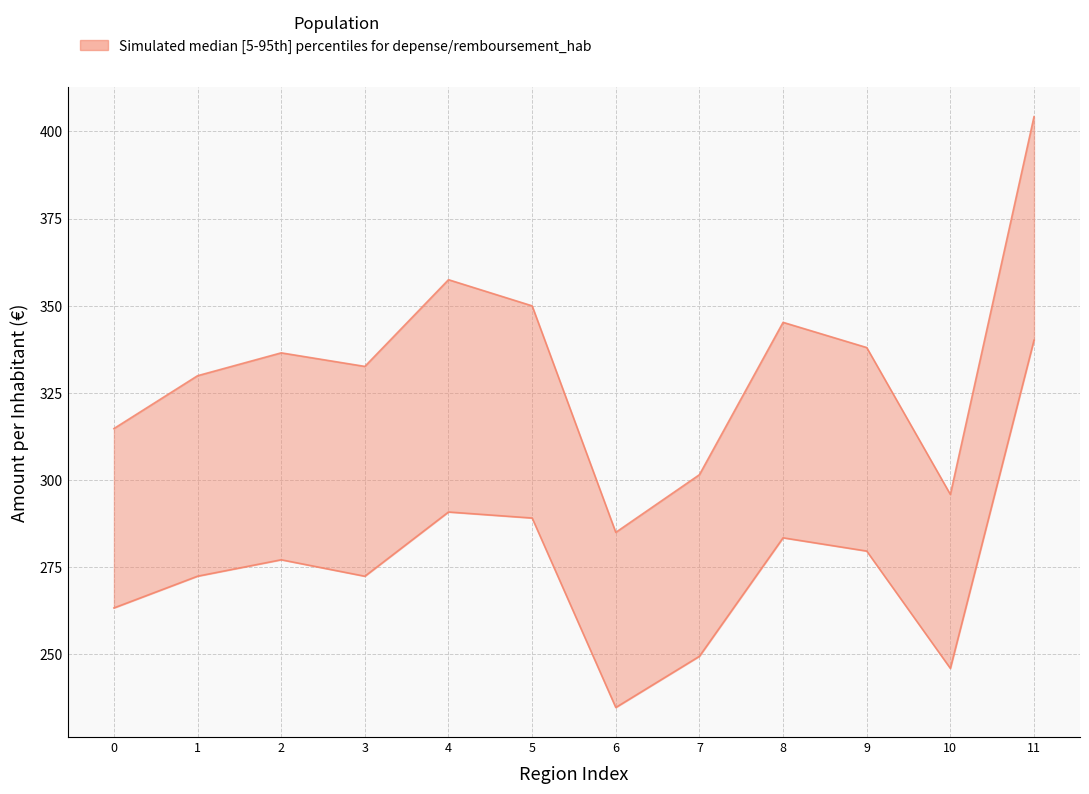

How many interior local valleys does the remboursement_hab series have?

3